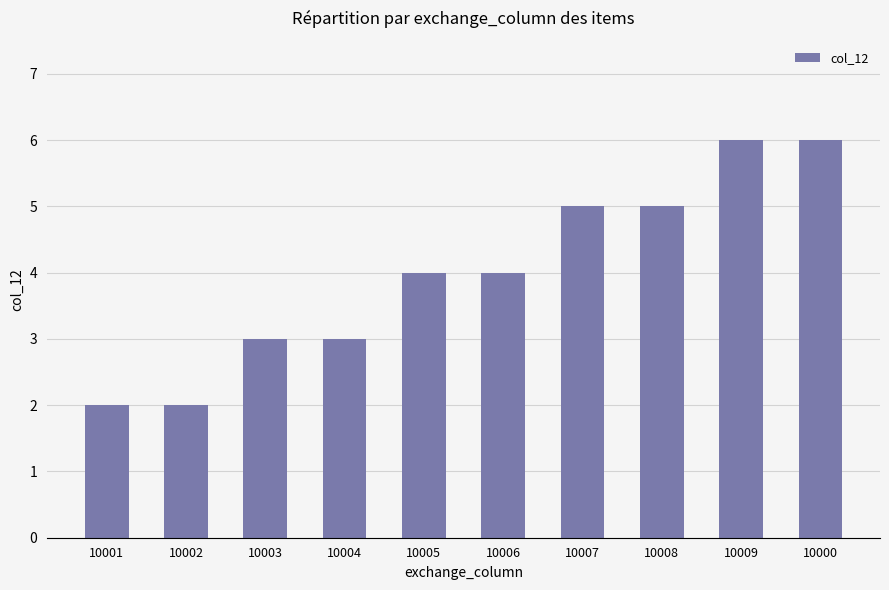

What position from the right is 10009?

2